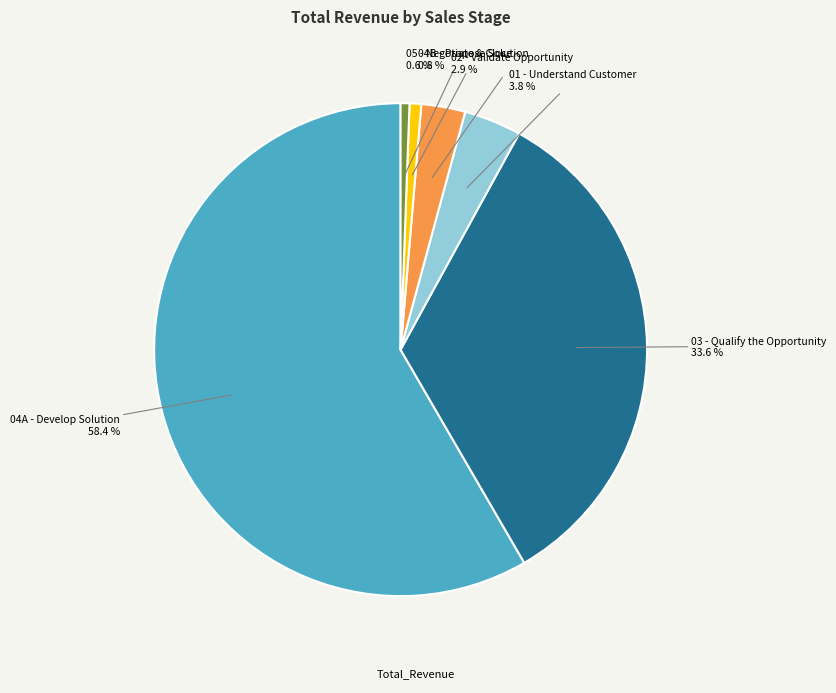

Does any single category account for the majority?

Yes